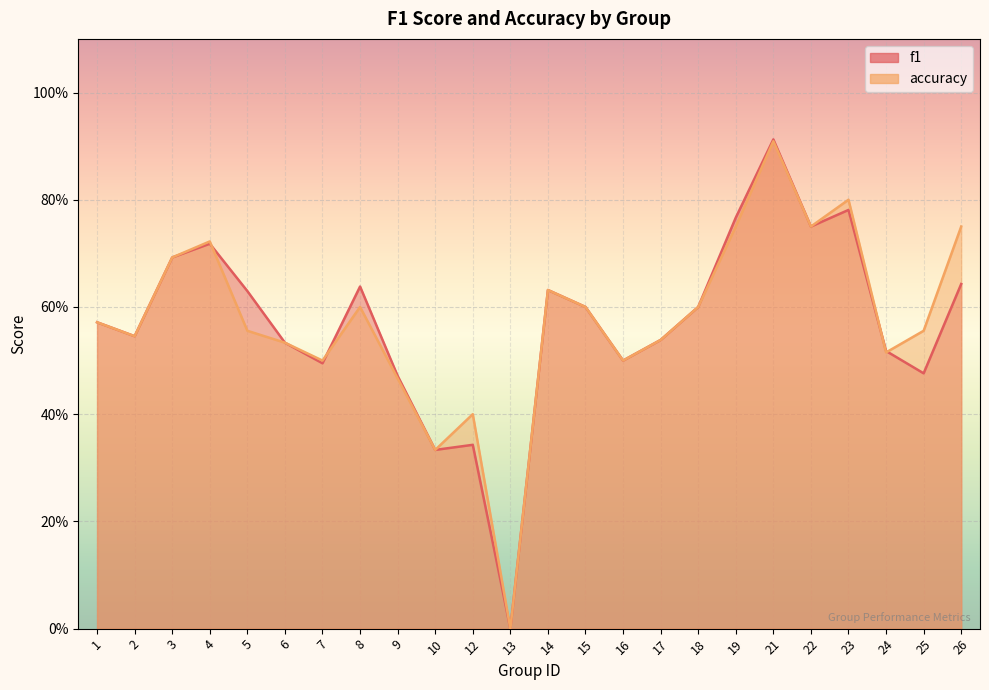

What is the value of the accuracy point at the 16th from the left?

0.5